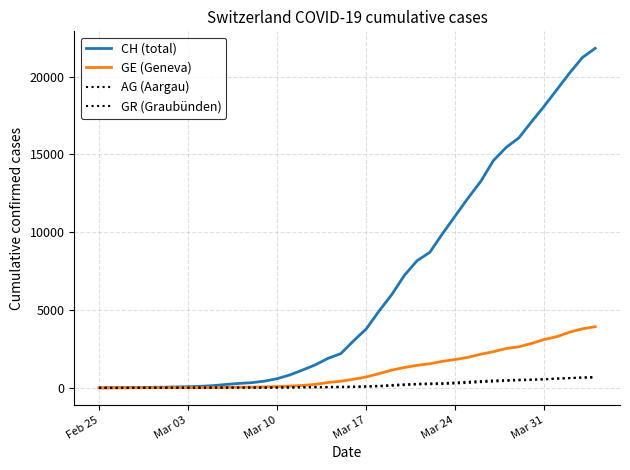

Reading left to right, what are all the values shown in this chart?

CH (total): 0	5	9	19	31	38	56	70	99	144	220	283	332	429	588	830	1145	1478	1896	2196	3016	3783	4925	5983	7227	8171	8708	9908	11049	12187	13260	14604	15446	16061	17102	18106	19173	20239	21228	21815
GE (Geneva): 0	1	1	4	8	9	13	13	15	20	29	42	44	59	79	112	153	224	343	425	549	701	911	1139	1307	1445	1549	1703	1820	1960	2161	2322	2527	2638	2855	3109	3289	3582	3793	3928
AG (Aargau): 0	1	1	1	3	4	7	7	10	11	12	14	14	15	18	20	27	30	33	43	56	69	96	134	175	223	235	245	283	318	367	407	444	485	506	554	596	631	673	702
GR (Graubünden): 0	2	2	6	6	6	9	9	12	14	16	17	18	18	22	31	43	53	56	71	84	101	128	182	226	258	284	300	343	393	433	474	495	519	535	547	592	622	649	657